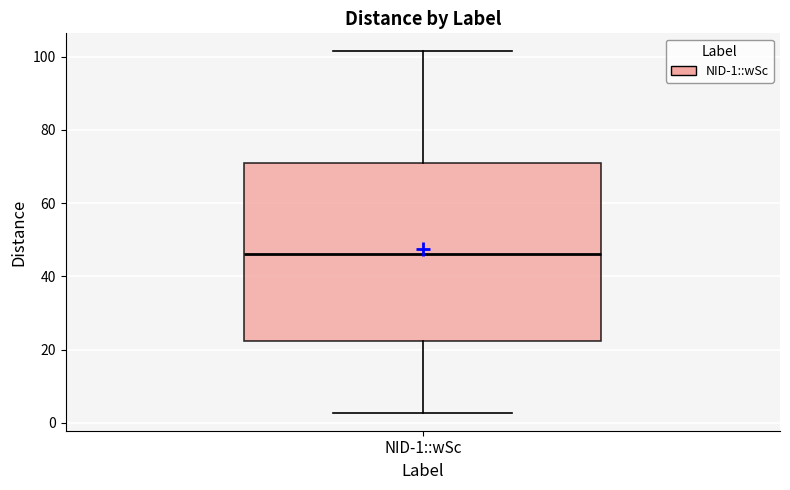

Read this box plot against the y-axis: the position of the median line, the range covered by the box, and the ends of both whiskers. The values are not printed on the chart, so give them approximately, as read against the axis.

median 46, box 22 to 72, whiskers 2 to 102